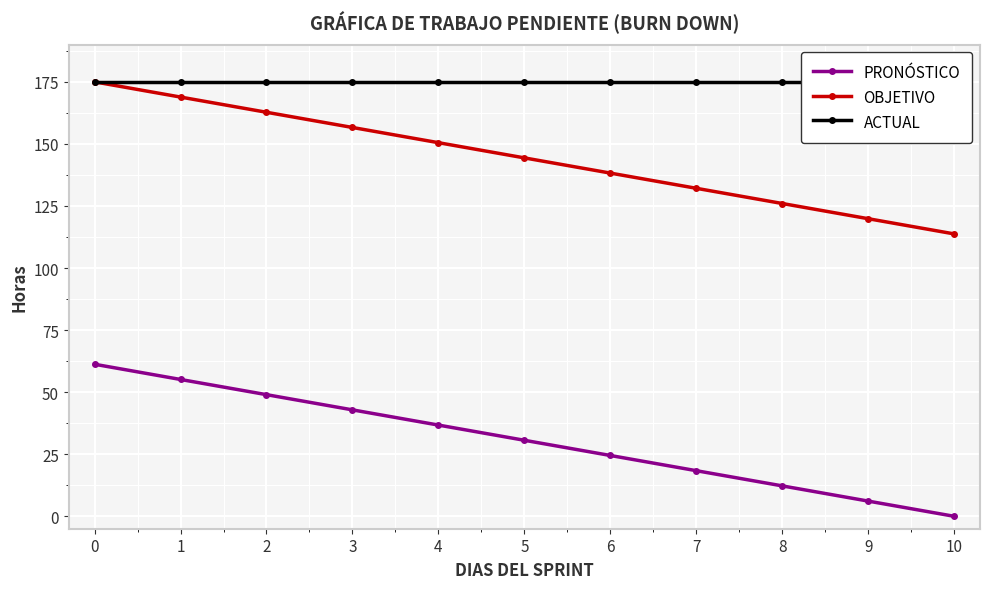

Reading left to right, list all the values displayed in this chart.

PRONÓSTICO: 0=61.2	1=55.1	2=49.0	3=42.9	4=36.8	5=30.6	6=24.5	7=18.4	8=12.2	9=6.1	10=0.0
OBJETIVO: 0=175.0	1=168.9	2=162.8	3=156.6	4=150.5	5=144.4	6=138.2	7=132.1	8=126.0	9=119.9	10=113.8
ACTUAL: 0=175.0	1=175.0	2=175.0	3=175.0	4=175.0	5=175.0	6=175.0	7=175.0	8=175.0	9=175.0	10=175.0